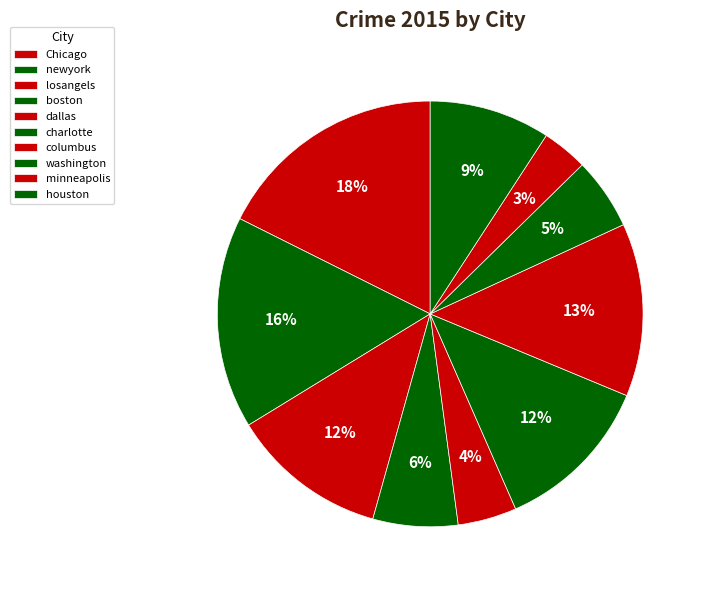

Approximately how many times larger is the value at washington compared to columbus?

0.4